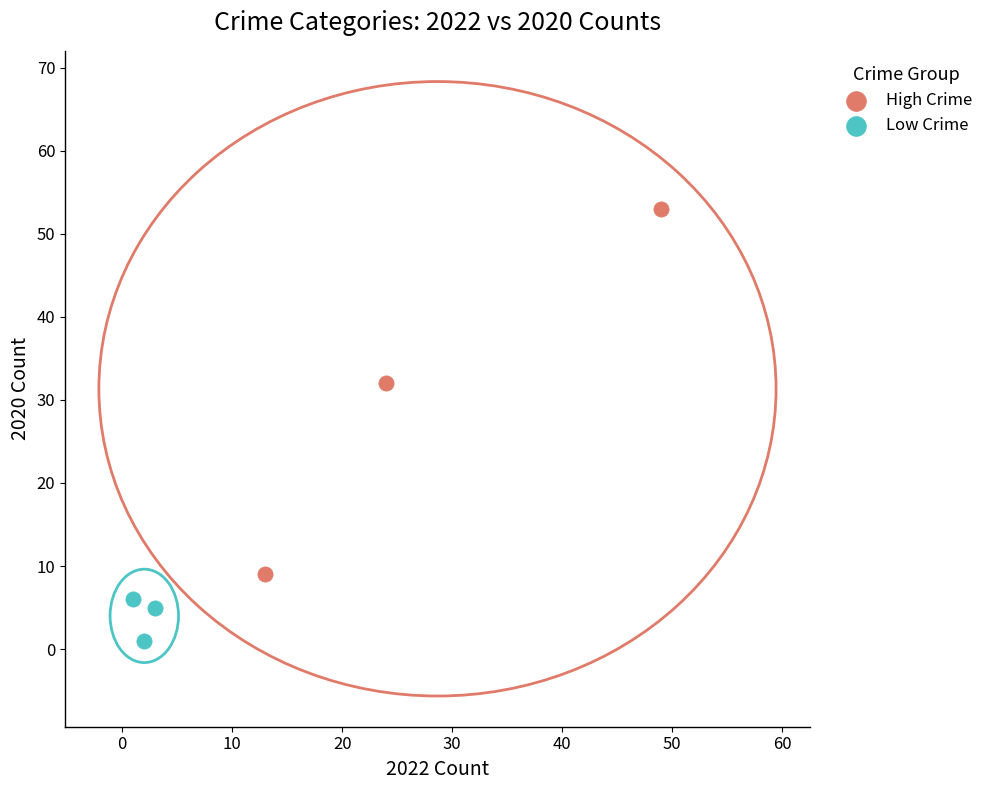

Which series reaches the maximum Y coordinate?

High Crime